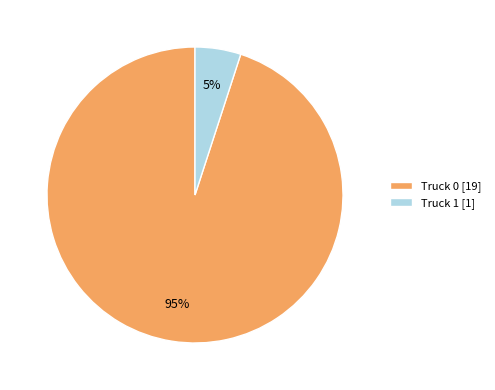

Combined, do Truck 1 [1] and Truck 0 [19] account for over 50%?

Yes